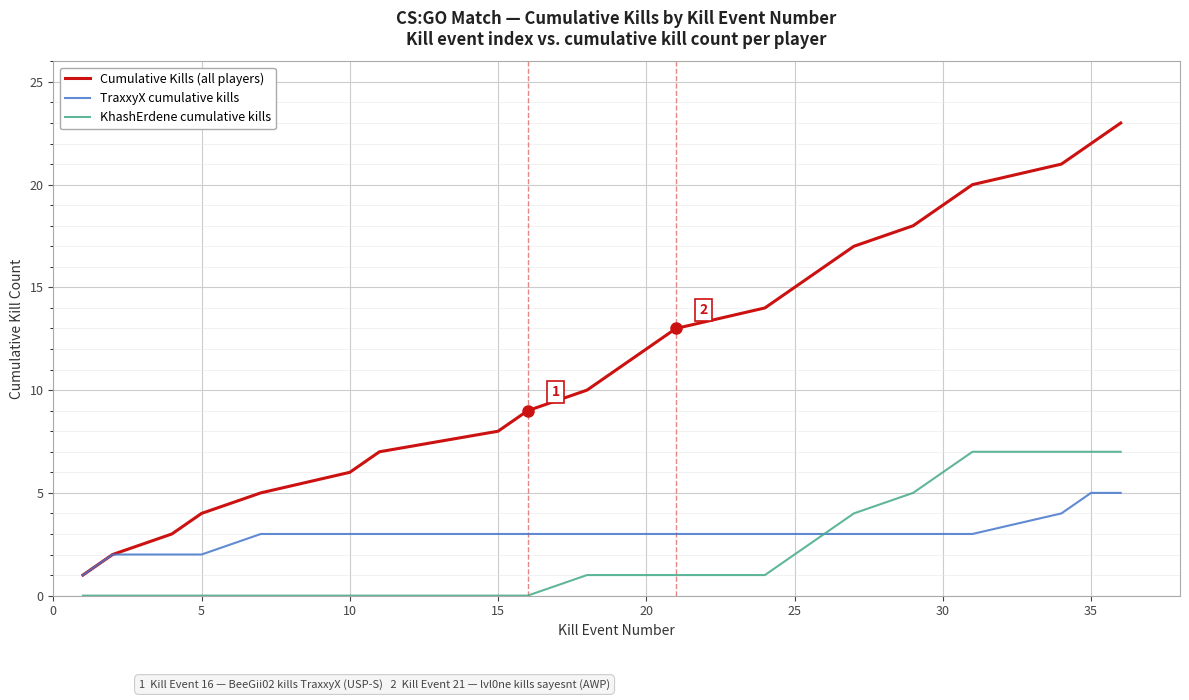

What is the sum of all KhashErdene cumulative kills values?

53